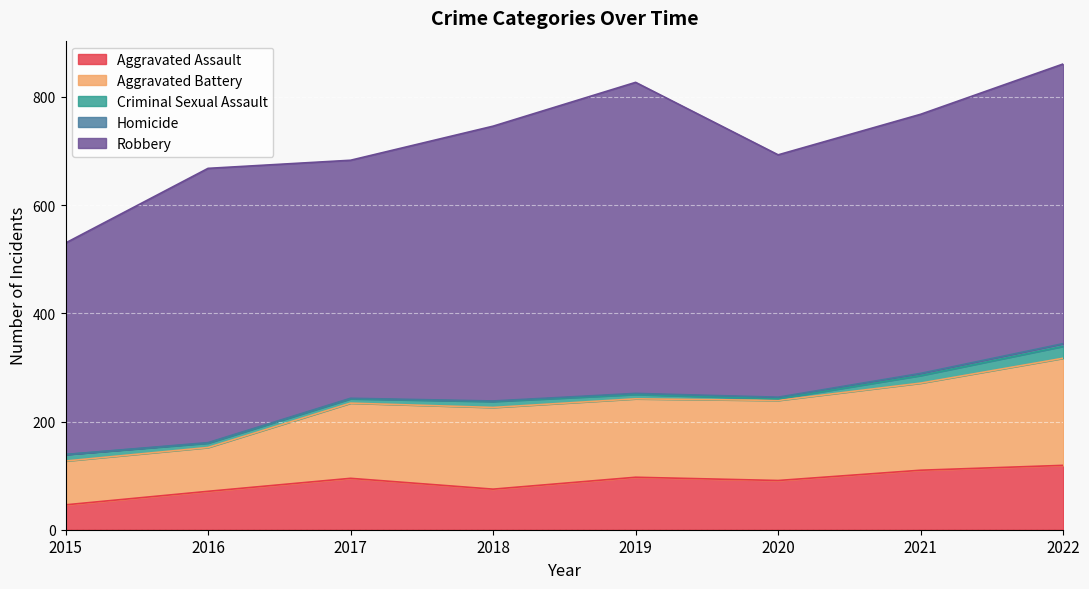

Does the chart display data point markers on the line(s)?

No